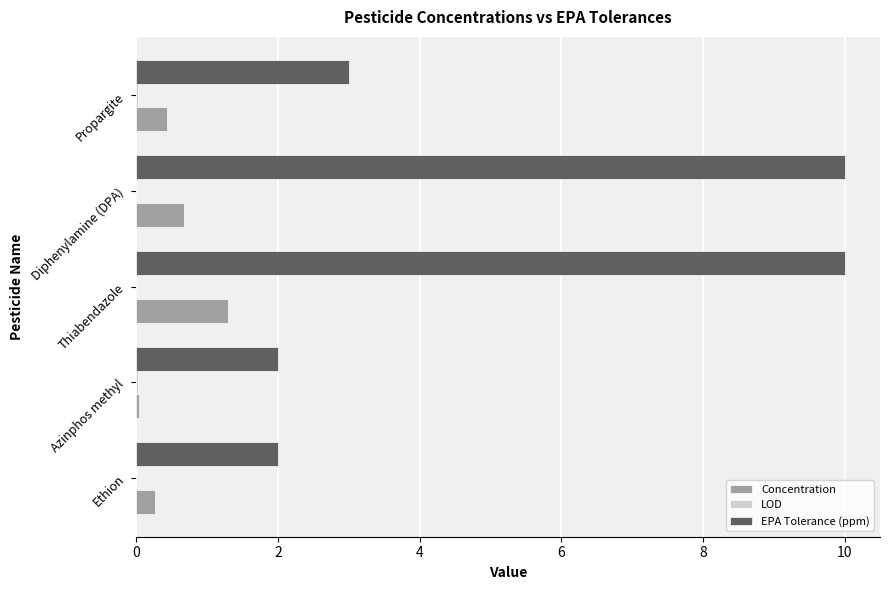

Is the value of EPA Tolerance (ppm) at Propargite greater than the value of Concentration at Diphenylamine (DPA)?

Yes